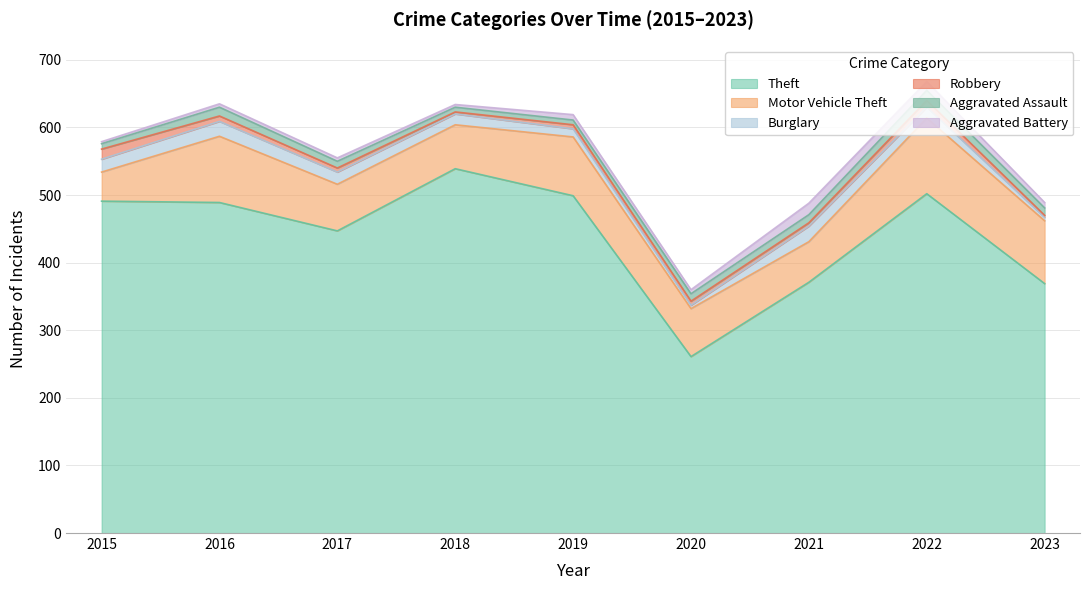

What is the sum of all Robbery values?

62